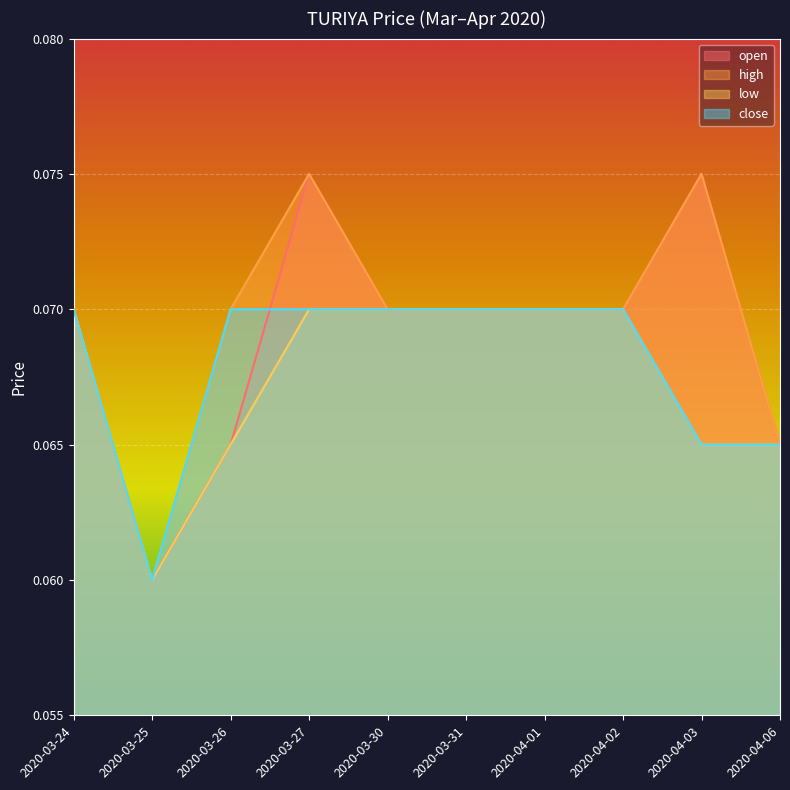

Between 2020-03-25 and 2020-03-30, which series saw the biggest shift?

open